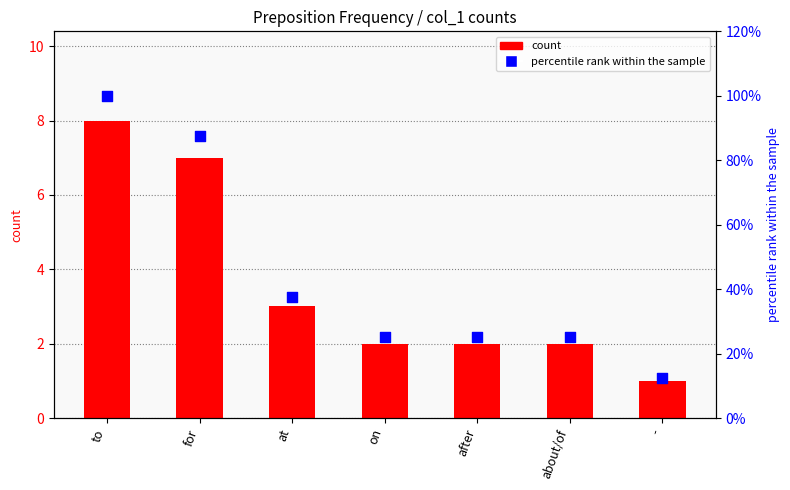

Which series has the largest total across all categories?

percentile rank